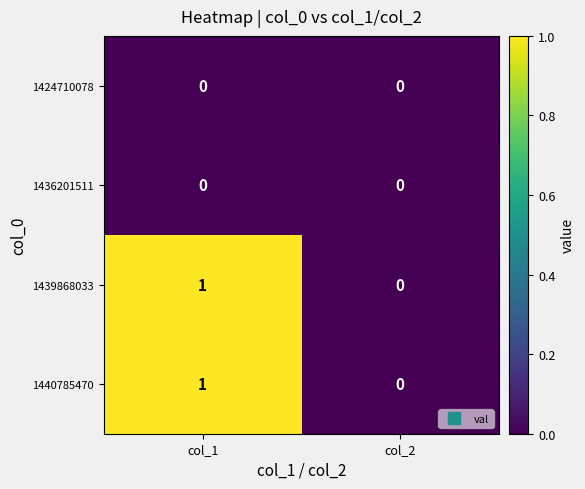

What is the difference between the highest and lowest values at col_1?

1